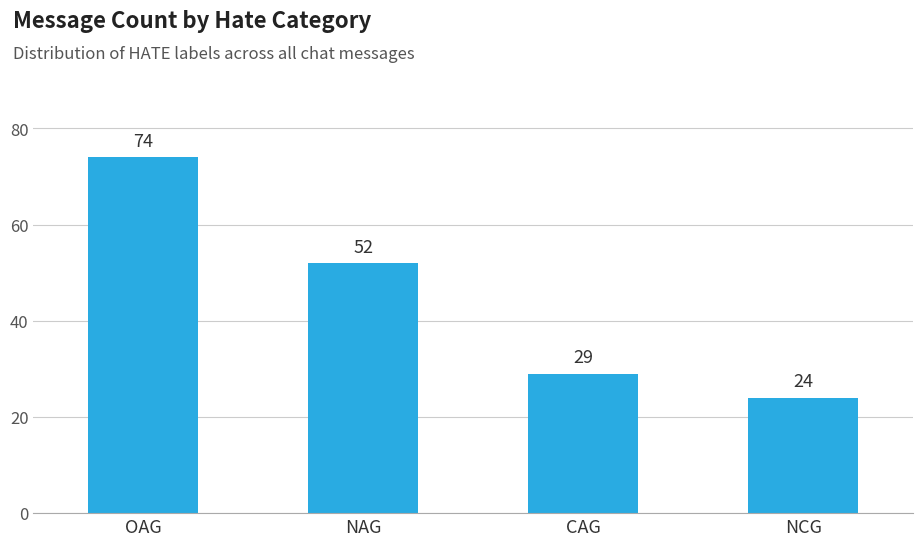

Read the value at CAG, to the nearest 10.

30